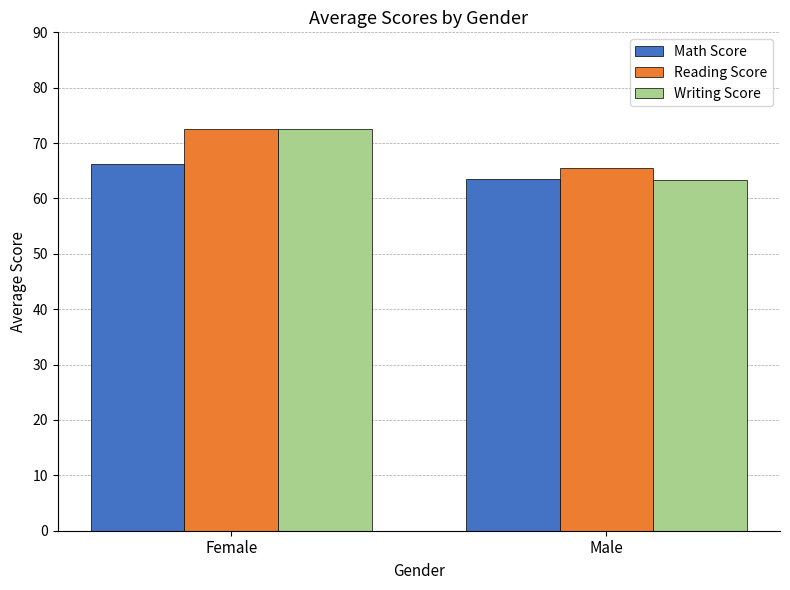

What are all the series names shown in the legend?

Math Score, Reading Score, Writing Score